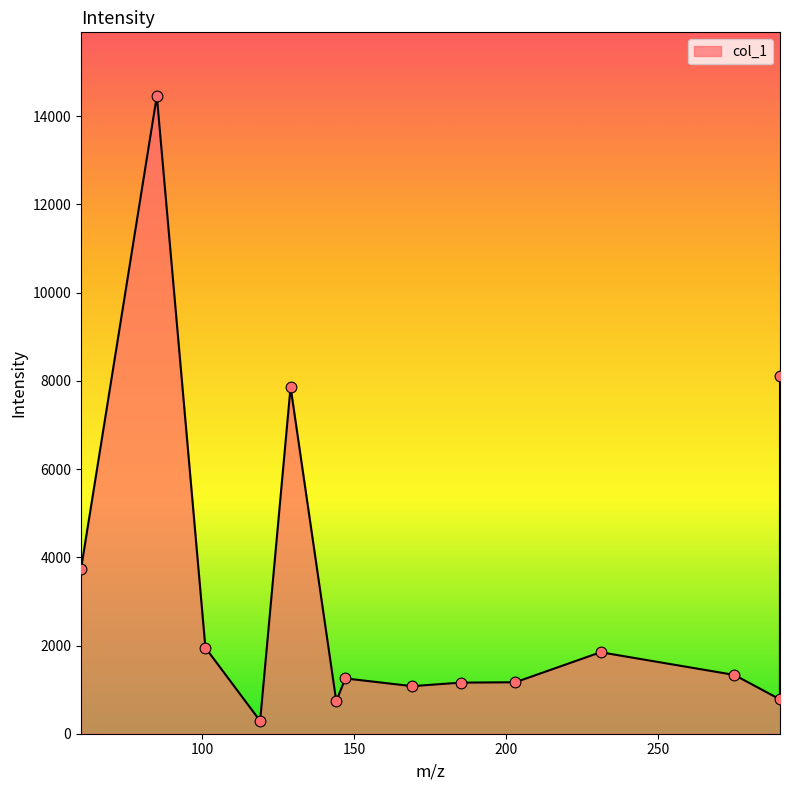

What is the greatest value displayed?

14456.5